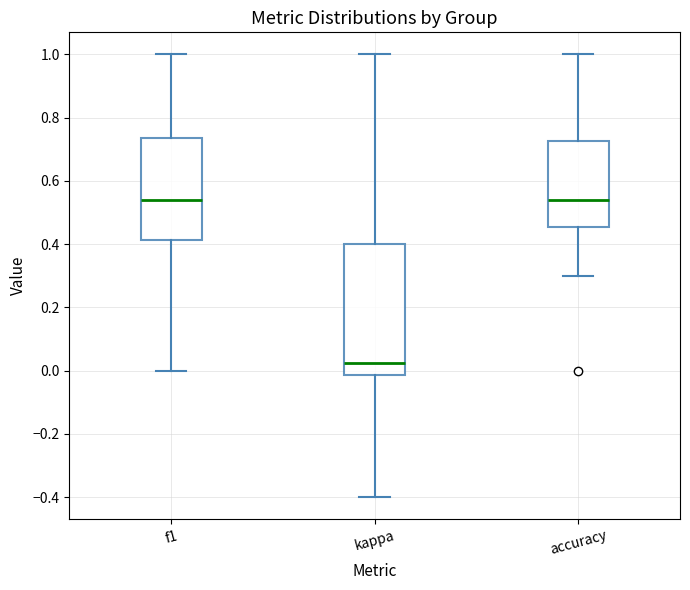

Reading left to right, transcribe this box plot: for each box, give where its median line is, the range the box spans, and where its two whiskers end, as read against the y-axis. The values are not printed on the chart, so give them approximately, as read against the axis.

f1: median 0.54, box 0.42 to 0.74, whiskers 0.00 to 1.00
kappa: median 0.02, box -0.02 to 0.40, whiskers -0.40 to 1.00
accuracy: median 0.54, box 0.46 to 0.72, whiskers 0.30 to 1.00